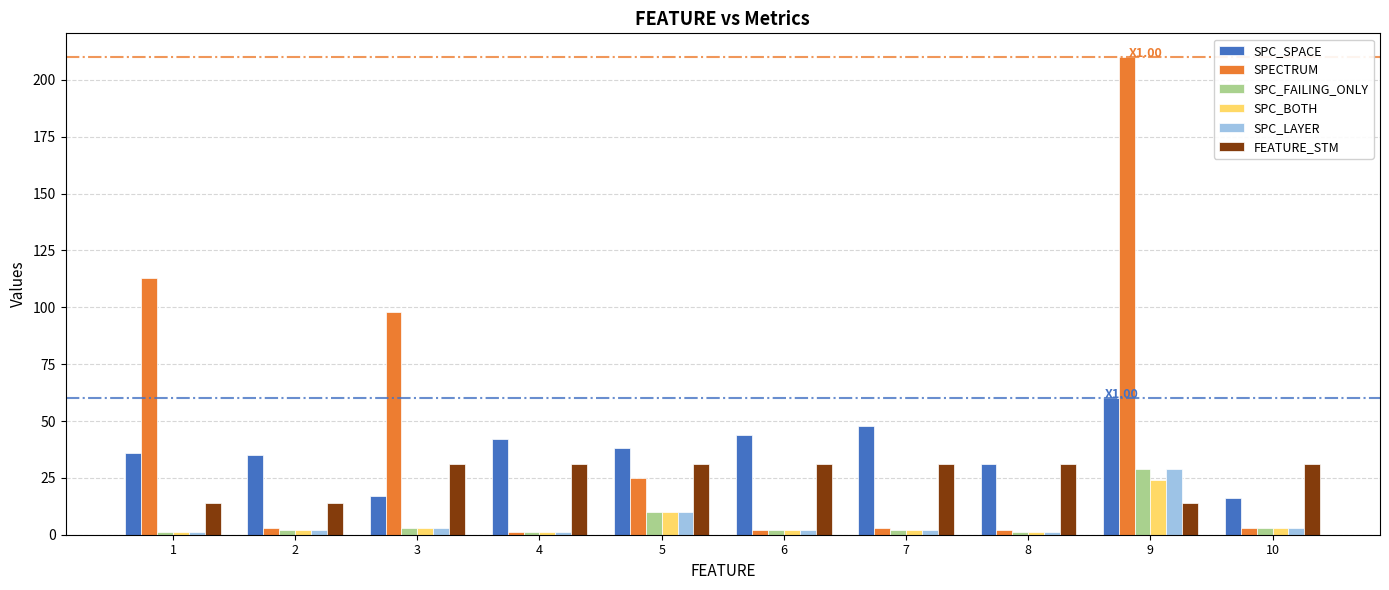

How many groups of bars are there?

10